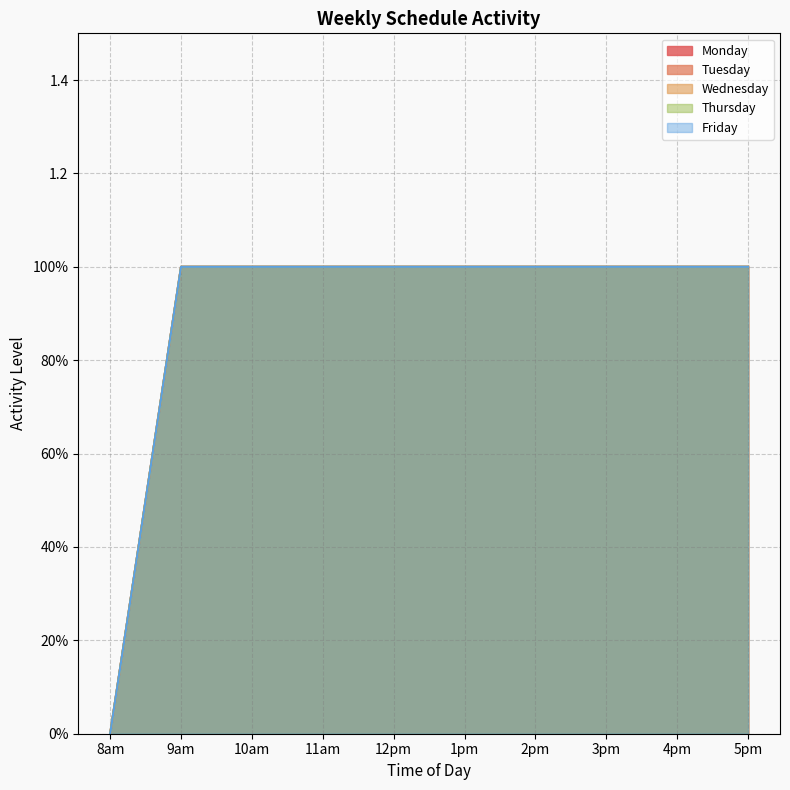

Between 1pm and 5pm, which series saw the biggest shift?

Monday